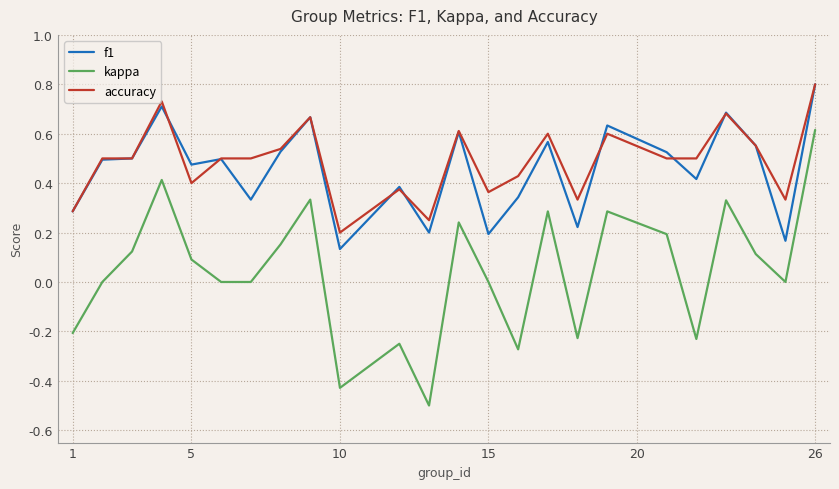

Which series has the largest range (max minus min)?

kappa